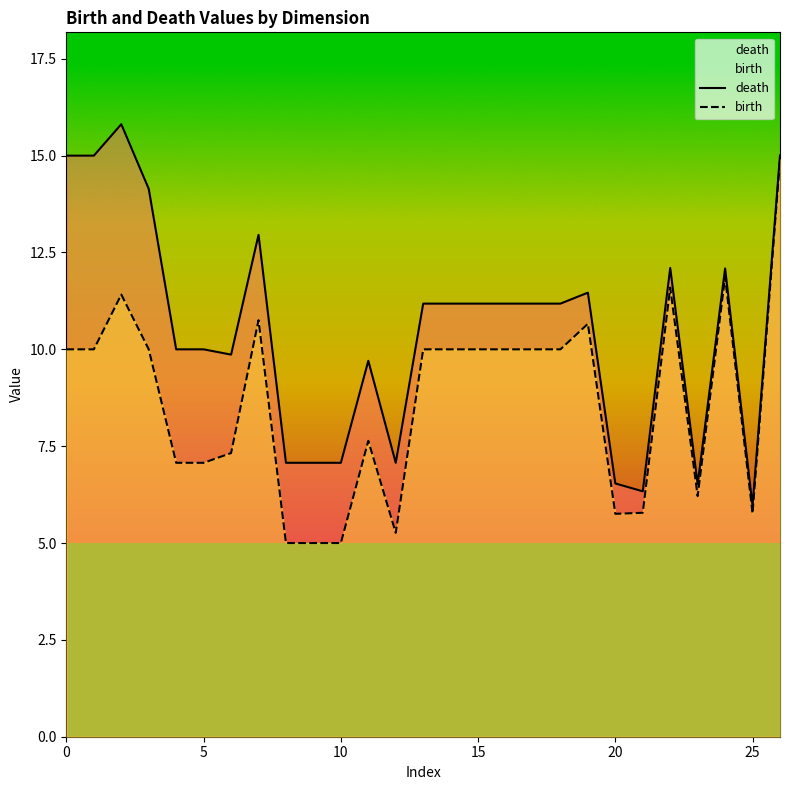

What is the minimum value for birth?

5.0